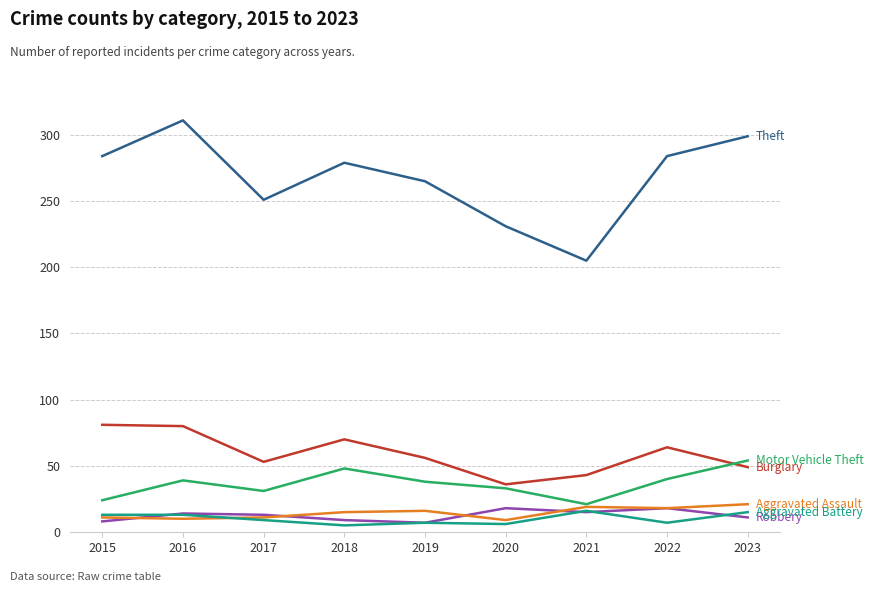

What is the total value across all series at 2023?

449